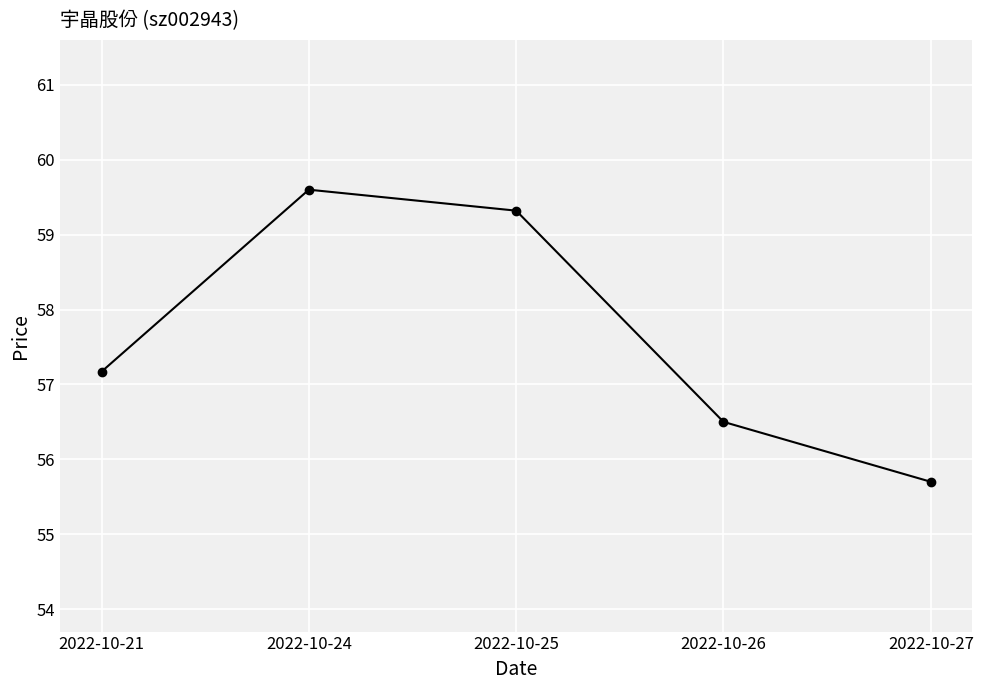

True or false: there are more than 2 points higher than both neighbors.

False